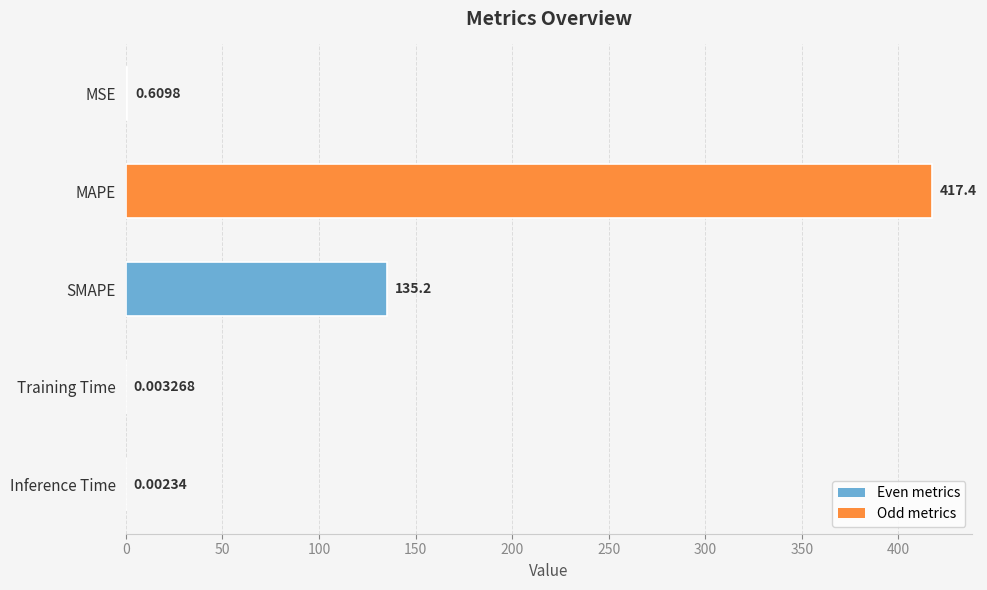

Which label corresponds to the largest value in the chart?

MAPE